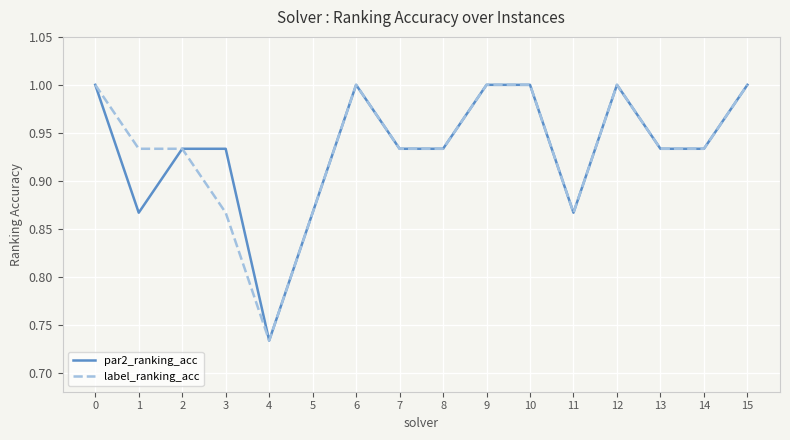

What is the sum of the par2_ranking_acc values at 11 and 10?

1.9